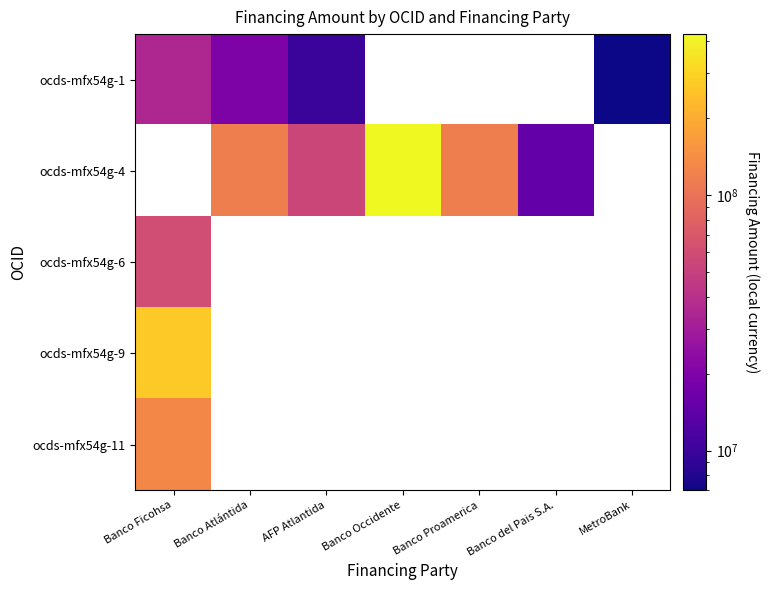

Is it true that ocds-mfx54g-4 equals 117250000.0 at Banco Atlántida?

True